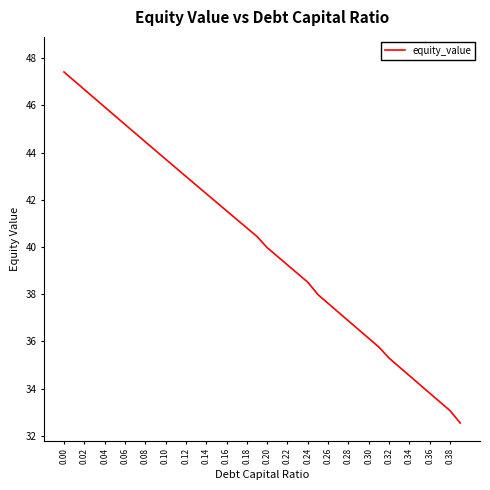

What is the maximum value shown in the chart?

47.4